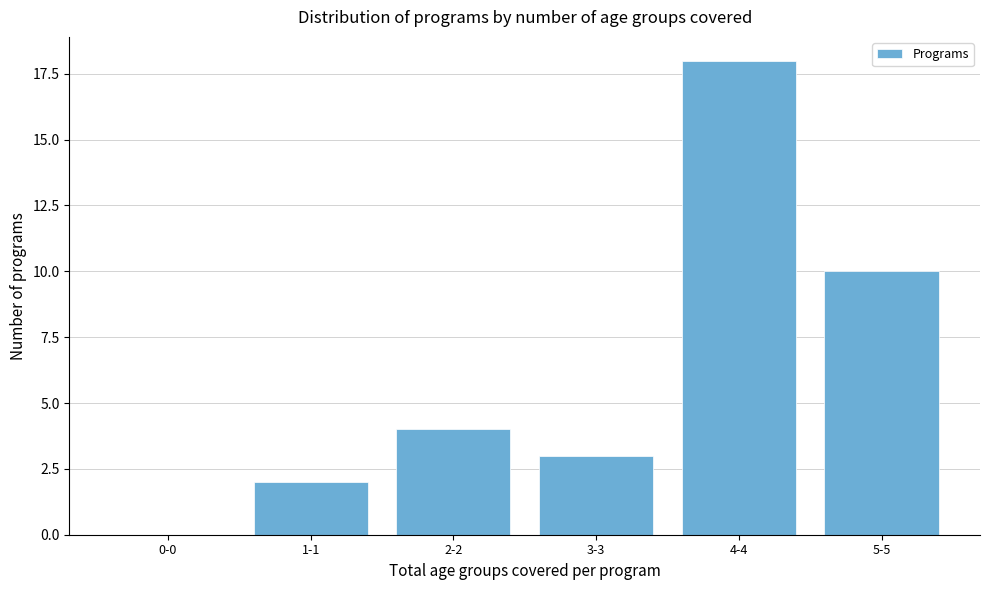

Reading right to left, transcribe all the data shown in this chart.

5-5=10	4-4=18	3-3=3	2-2=4	1-1=2	0-0=0